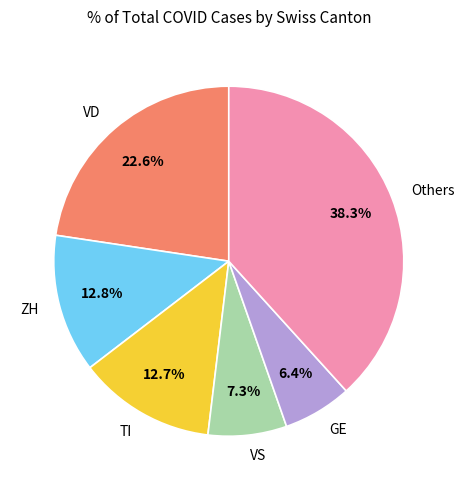

Which has a higher value, GE or VD?

VD